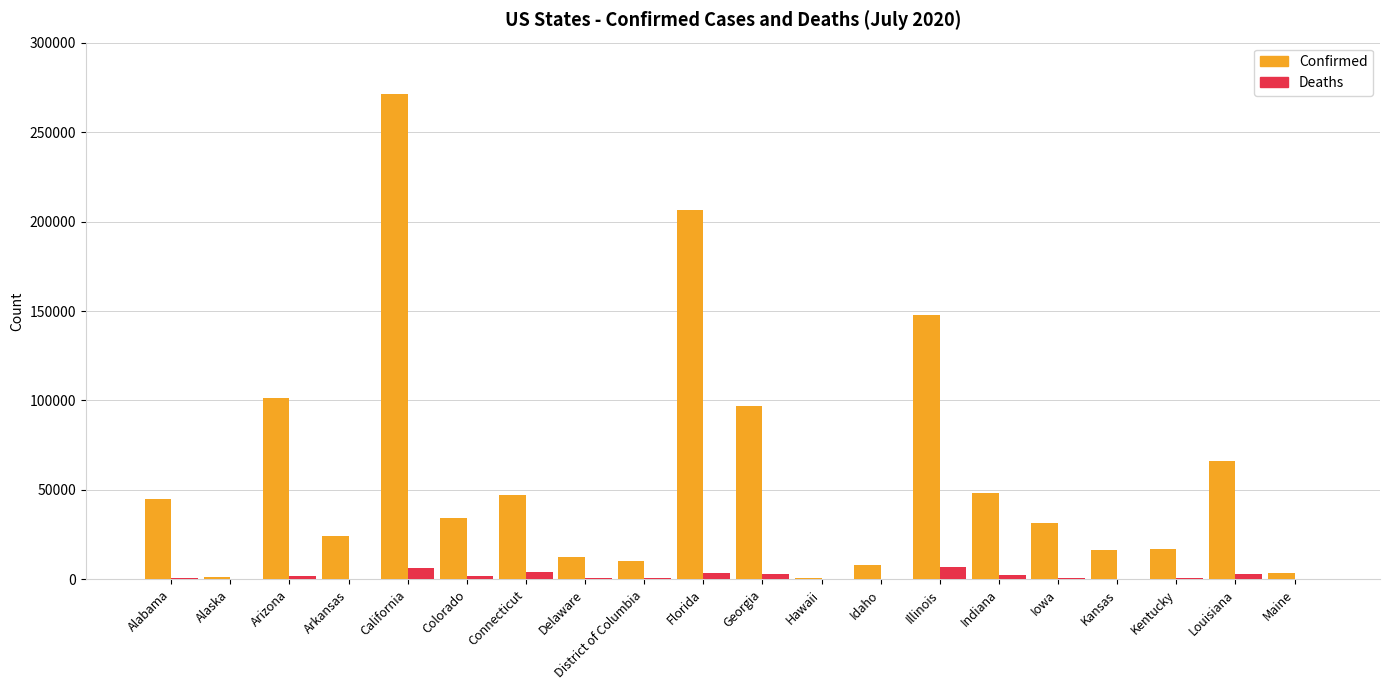

At which label does Confirmed first exceed 34257?

Alabama